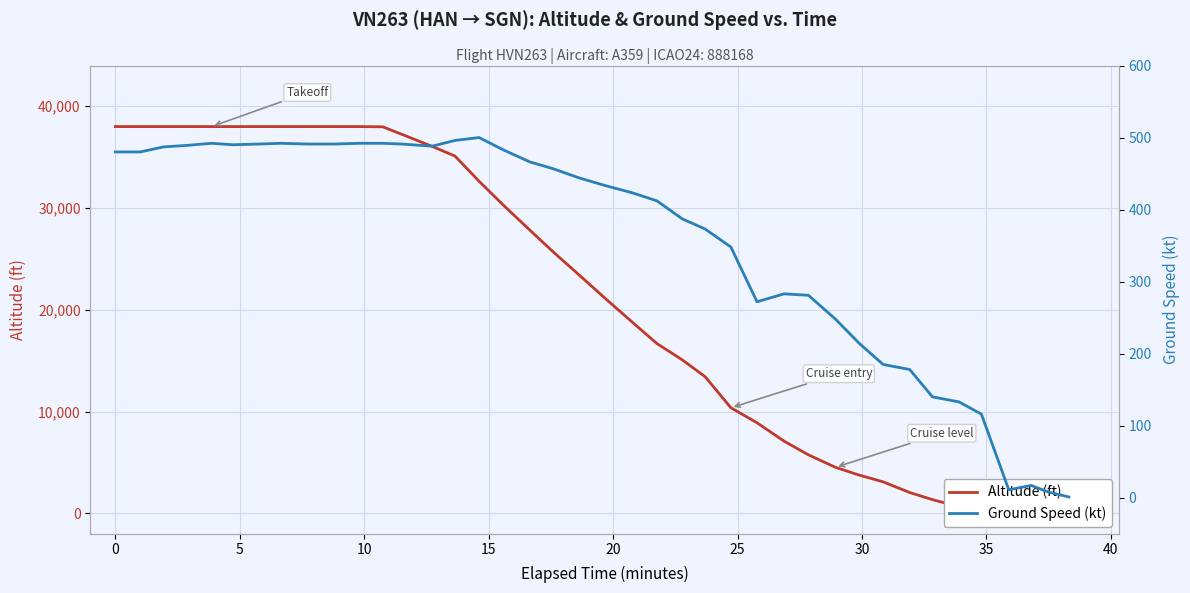

How many intersections are there between Altitude (ft) and Ground Speed (kt)?

1